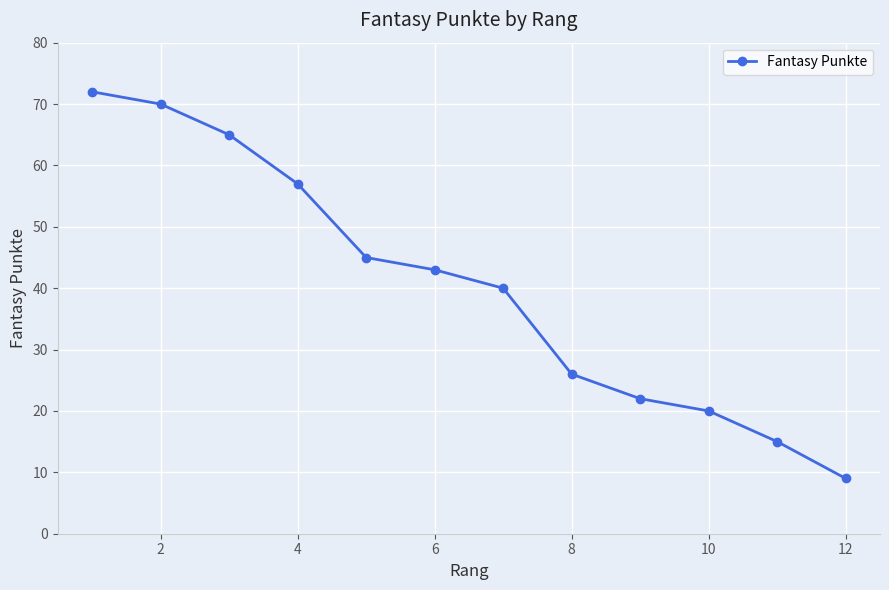

What is the greatest value displayed?

72